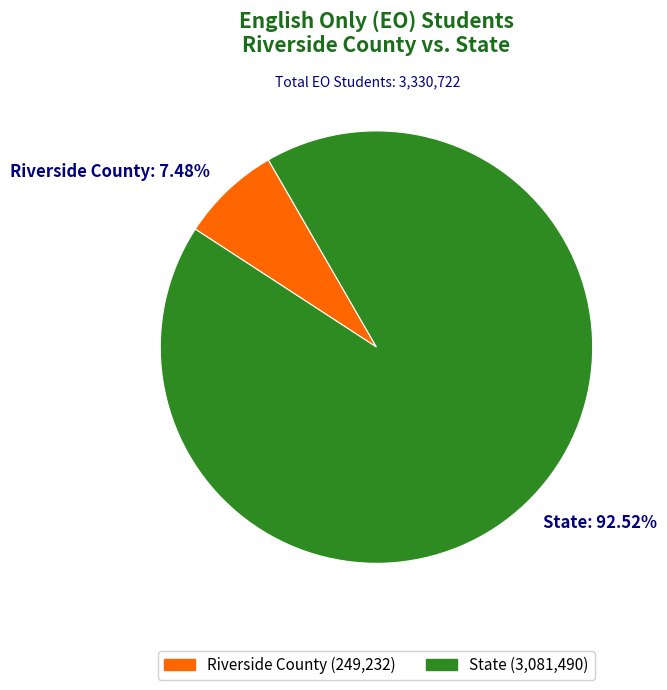

Approximately how many times larger is the value at State compared to Riverside County?

12.4